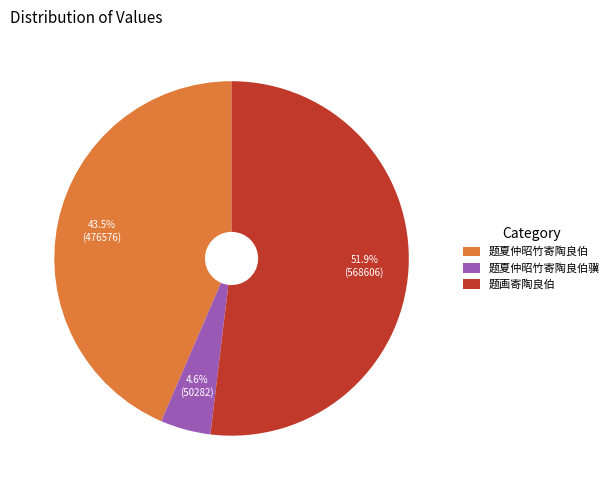

What is the ratio of the value at 题夏仲昭竹寄陶良伯 to the value at 题画寄陶良伯?

0.8